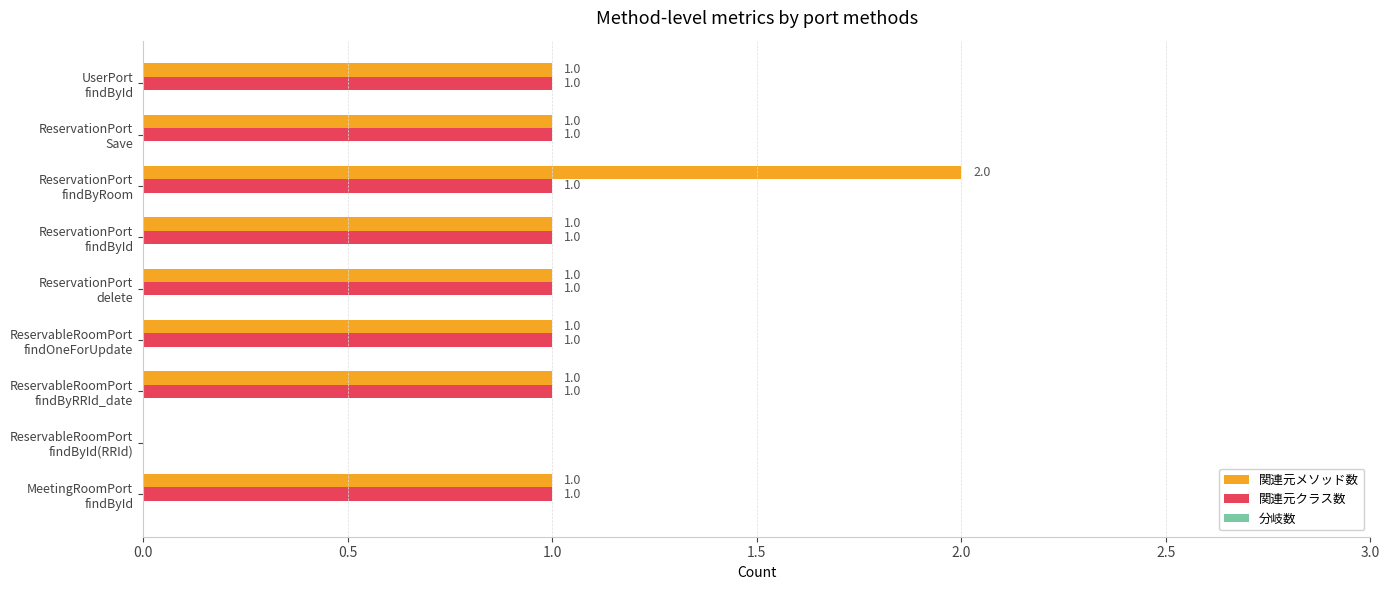

How many data points does each series have?

9